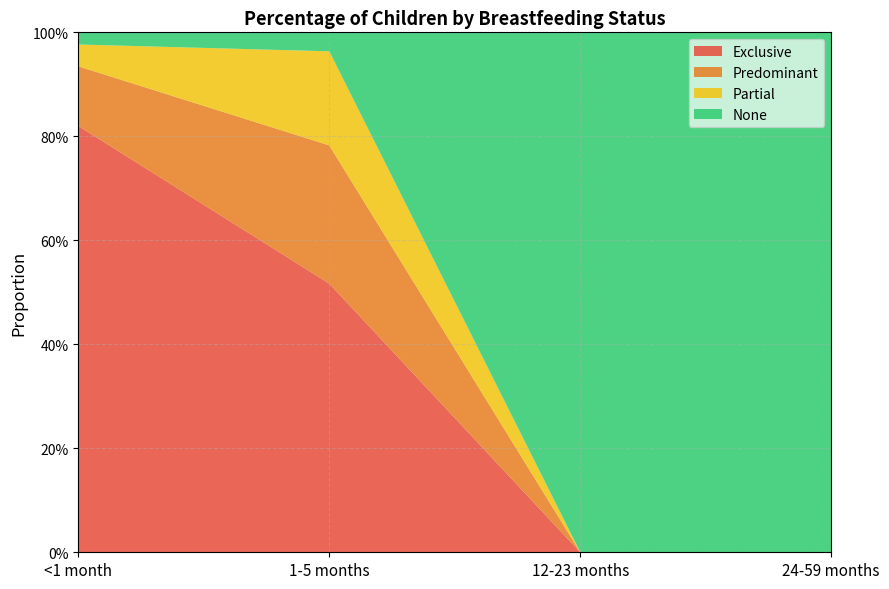

Reading left to right, transcribe all the data shown in this chart.

Exclusive: 0.8	0.5	0.0	0.0
Predominant: 0.1	0.3	0.0	0.0
Partial: 0.0	0.2	0.0	0.0
None: 0.0	0.0	1.0	1.0